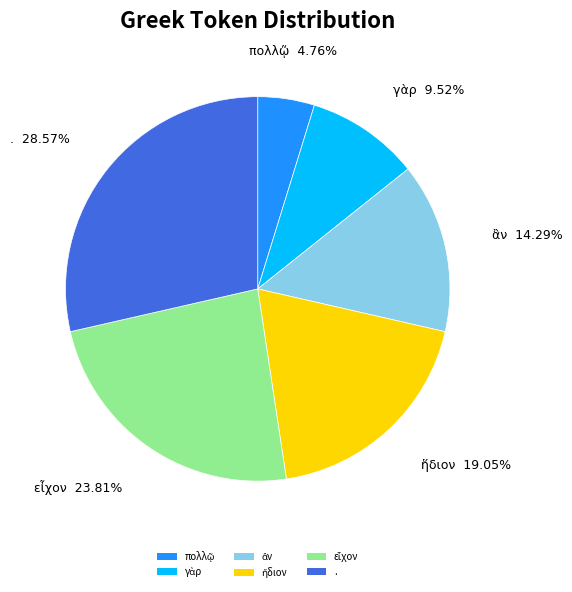

Is there a majority slice in this chart?

No